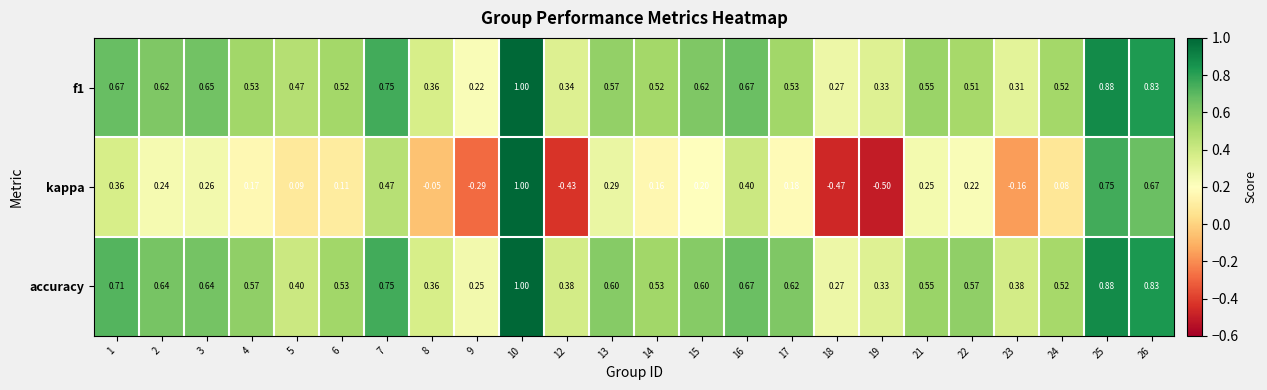

Which series has the largest range (max minus min)?

kappa